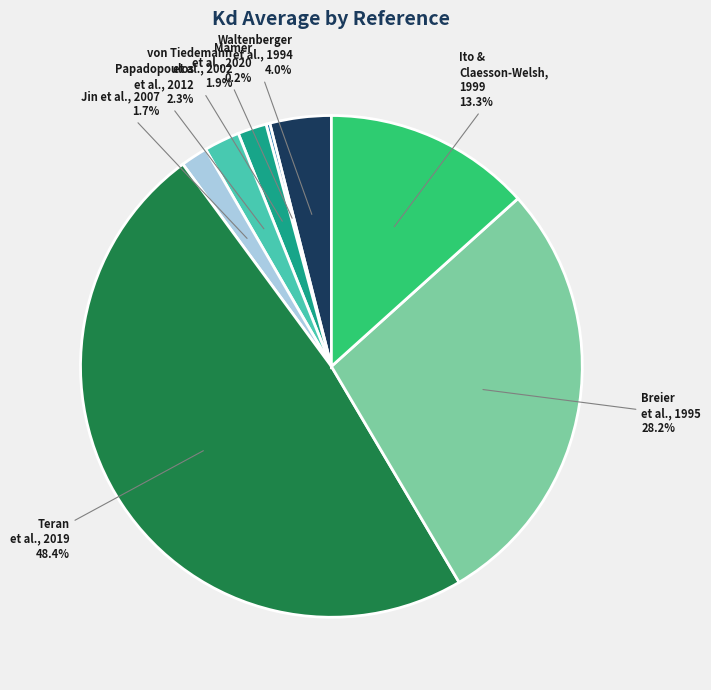

Is there a majority slice in this chart?

No